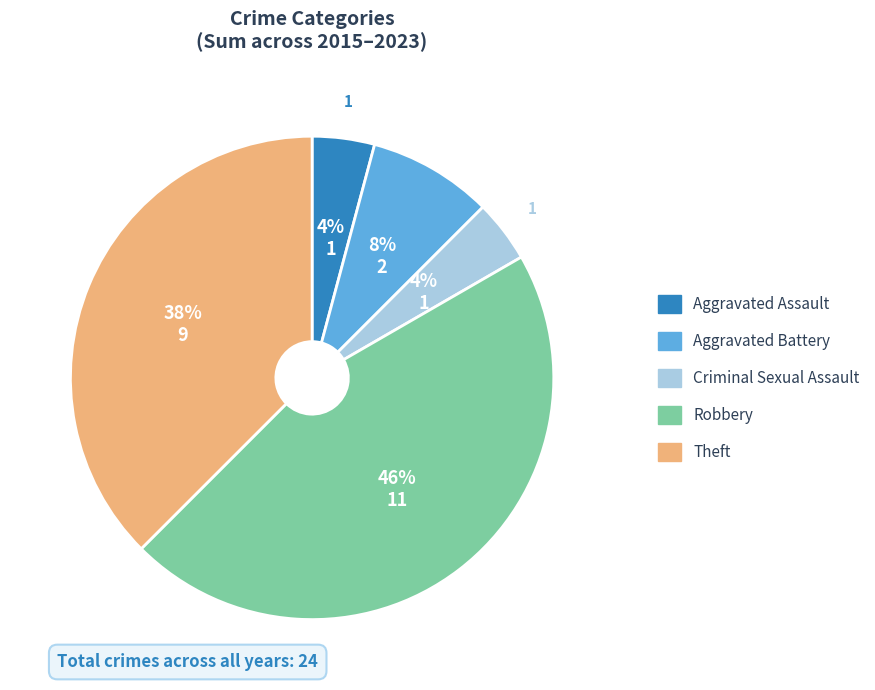

To the nearest percent, what is the average slice percentage?

20%